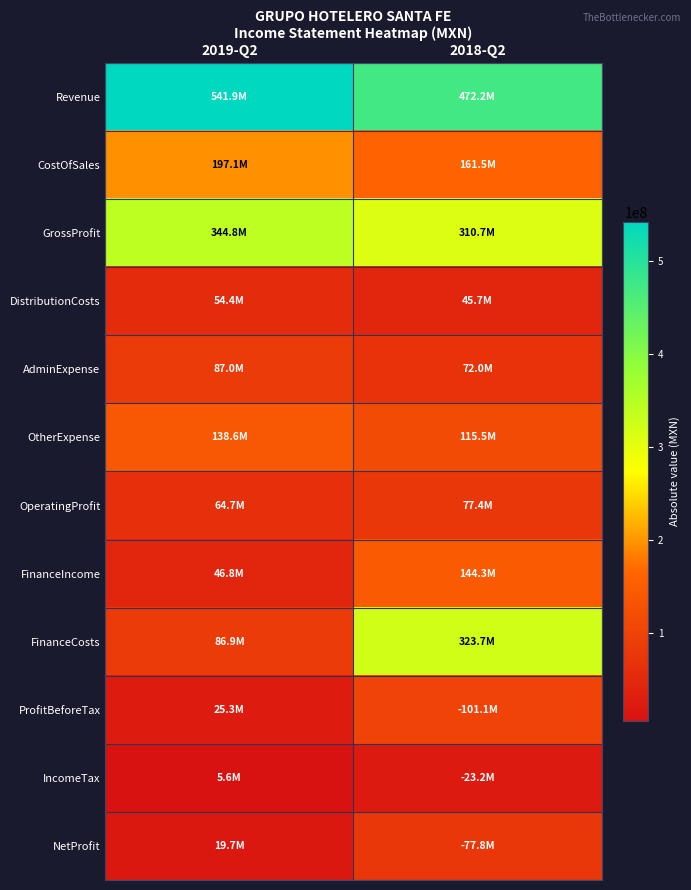

At which category is the sum across all series the highest?

2018-Q2